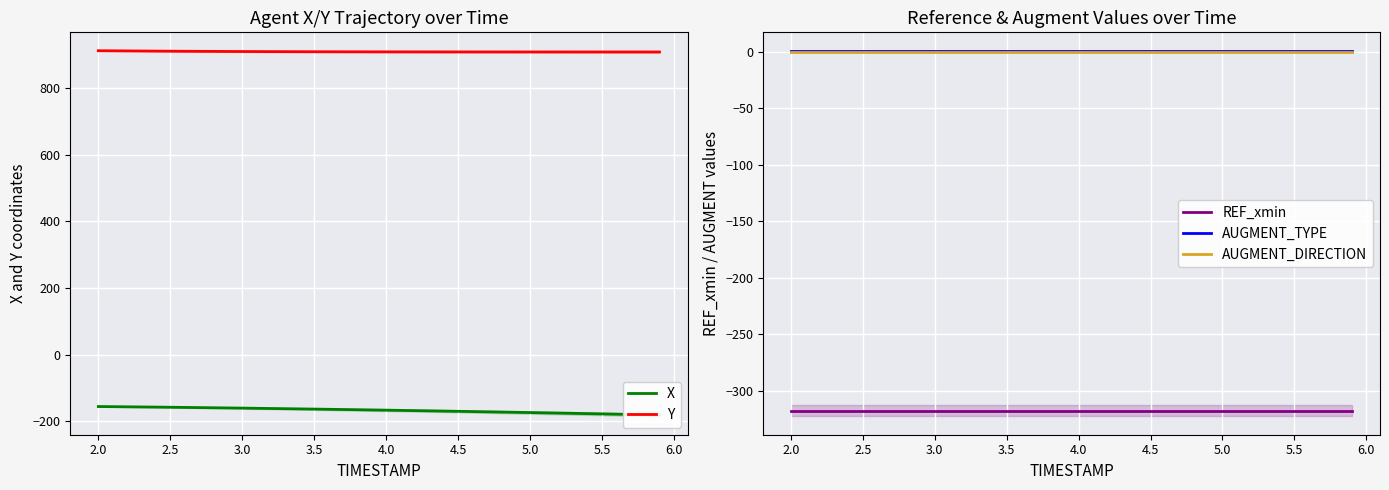

True or false: AUGMENT_TYPE and REF_xmin cross at least once.

False